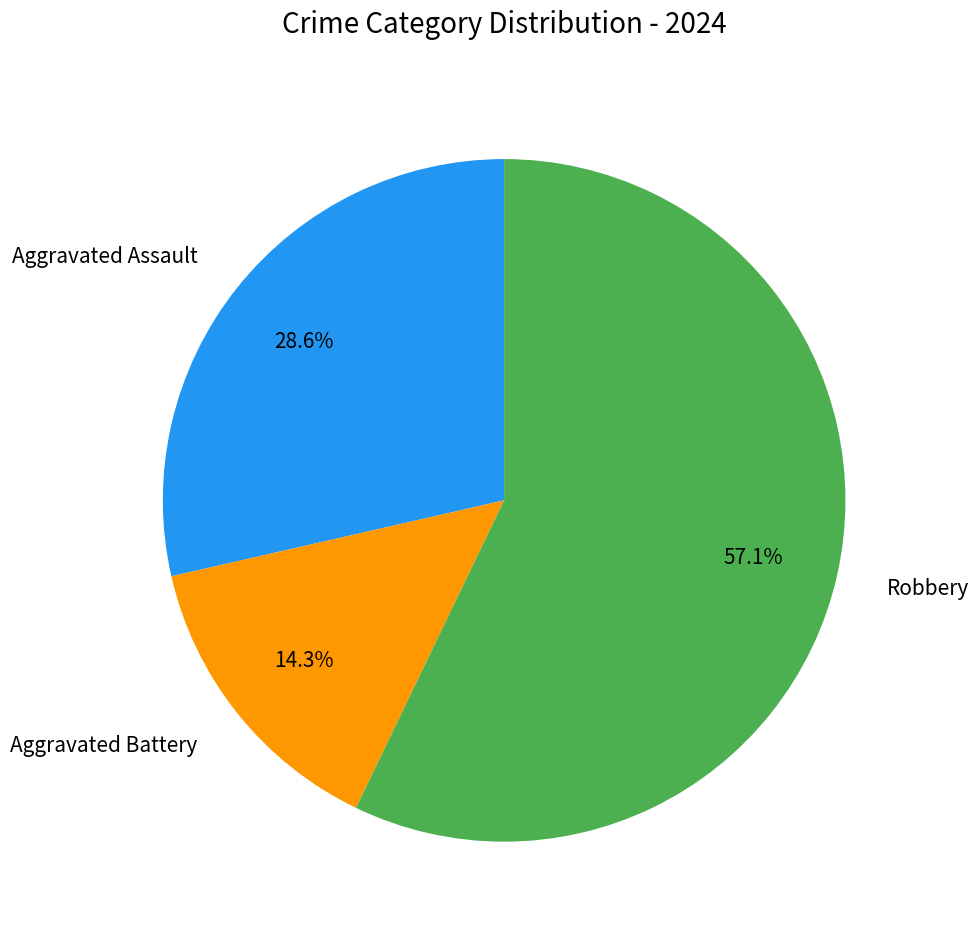

What is the ratio of the value at Aggravated Assault to the value at Robbery?

0.5